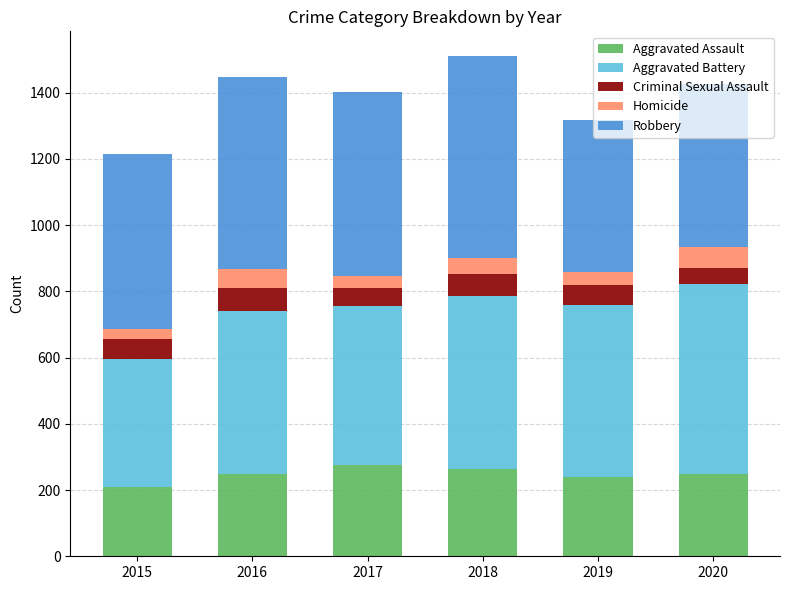

The Aggravated Assault series shows 249 at 2020. True or false?

True